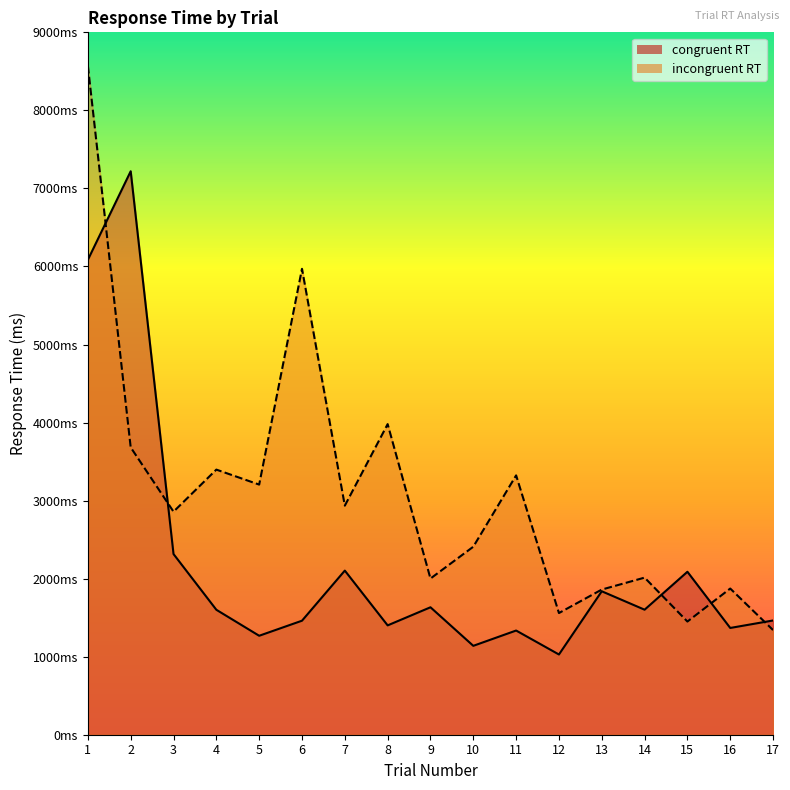

At which label is incongruent RT closest to 4956?

8